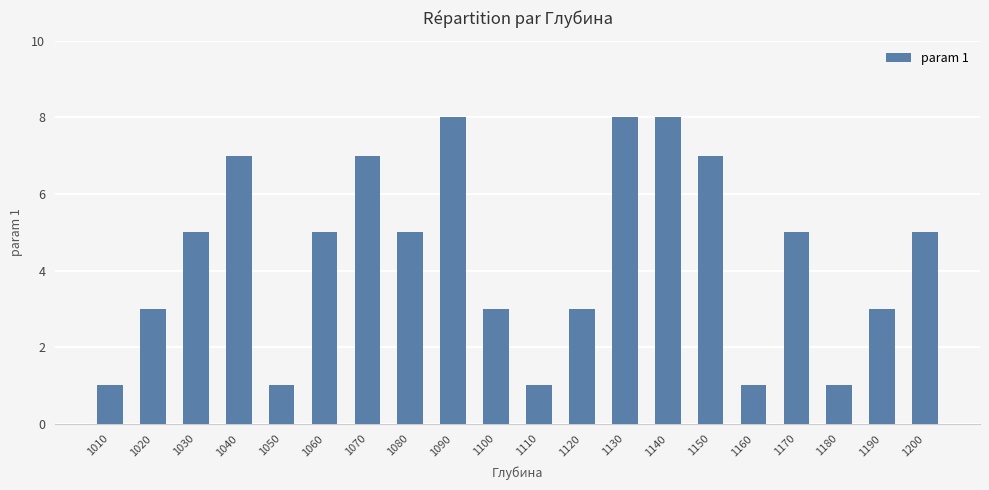

The value at 1120 is 5. True or false?

False